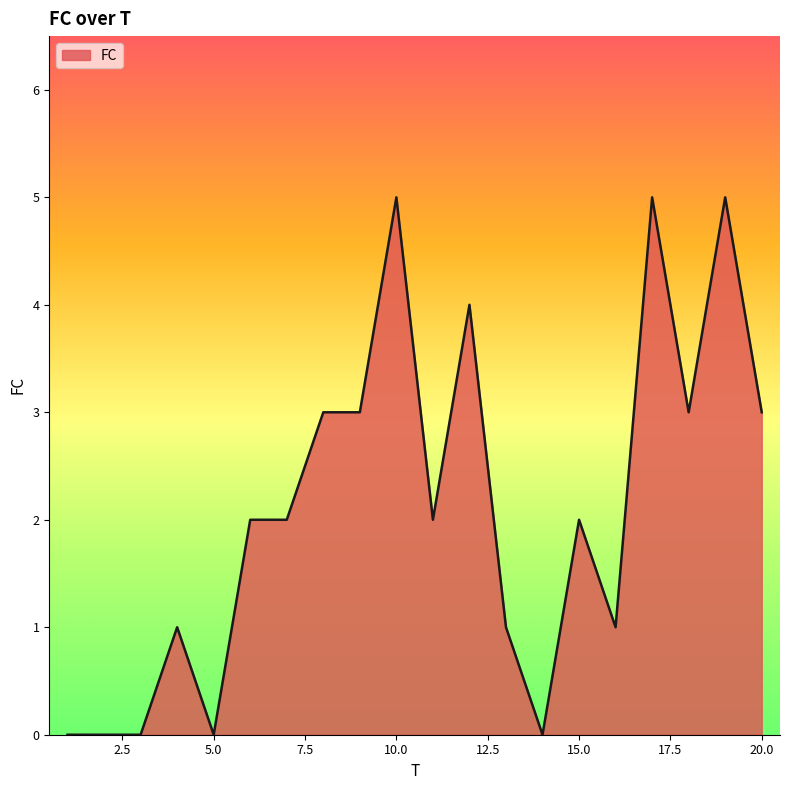

What is the maximum value shown in the chart?

5